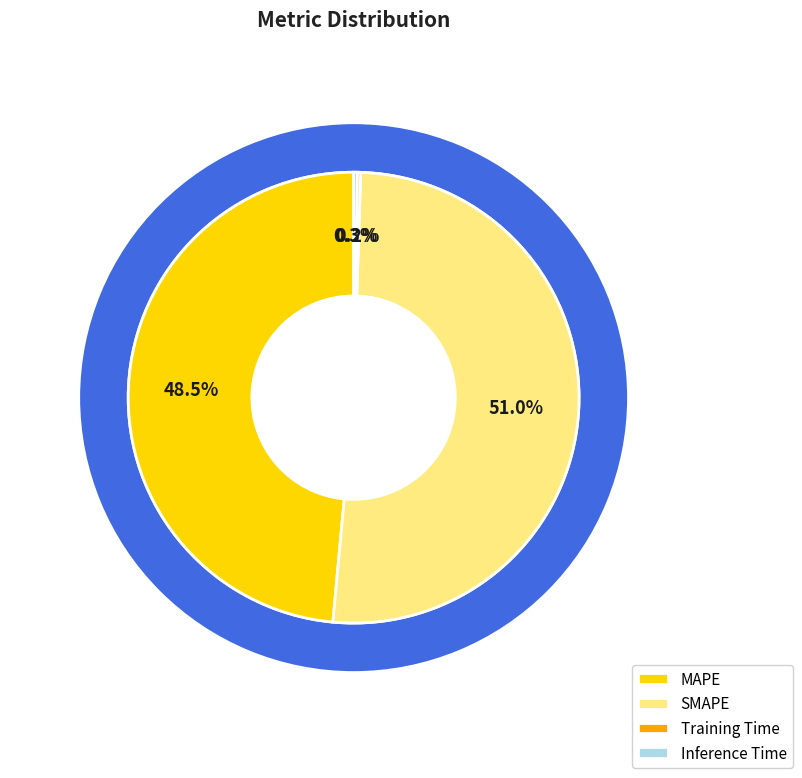

Is there a majority slice in this chart?

Yes